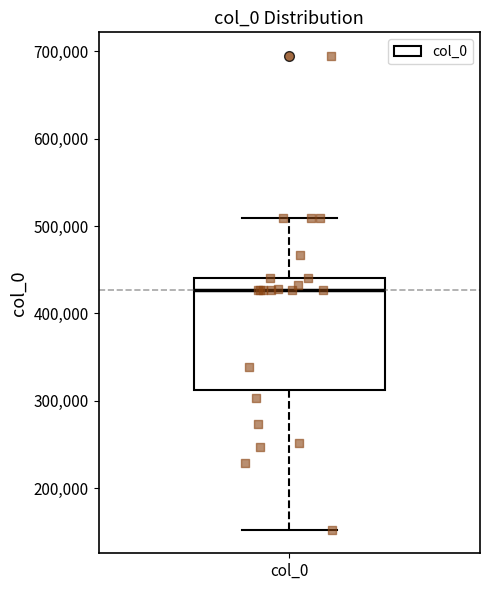

Transcribe this box plot: give where the median line is, the range the box spans, and where the two whiskers end, as read against the y-axis. The values are not printed on the chart, so give them approximately, as read against the axis.

median 430000, box 310000 to 440000, whiskers 150000 to 510000